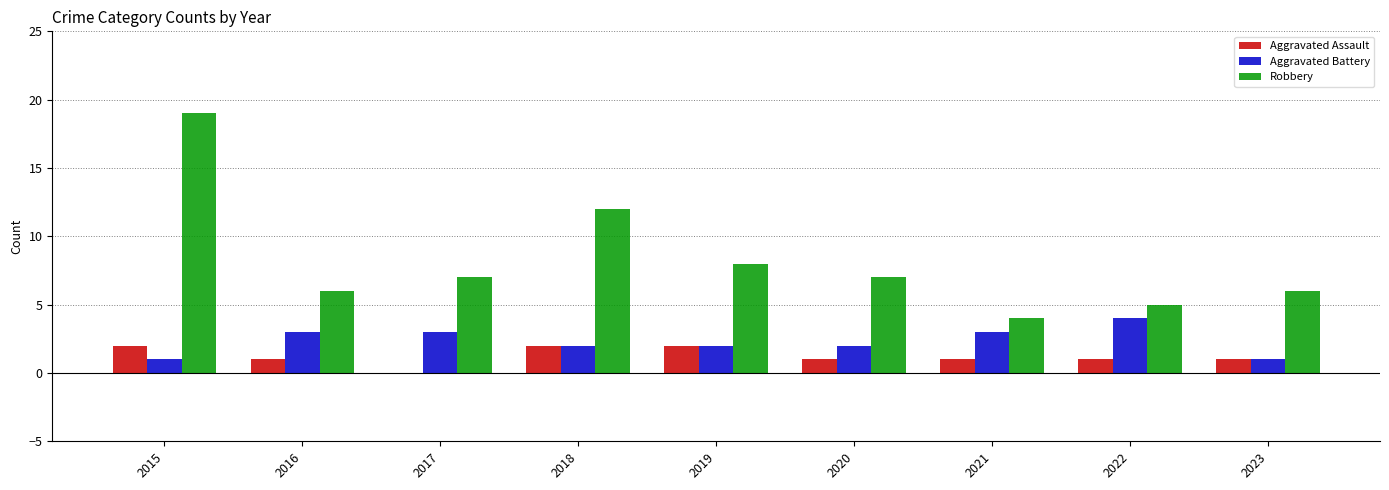

What is the sum of the Aggravated Assault values at 2022 and 2020?

2